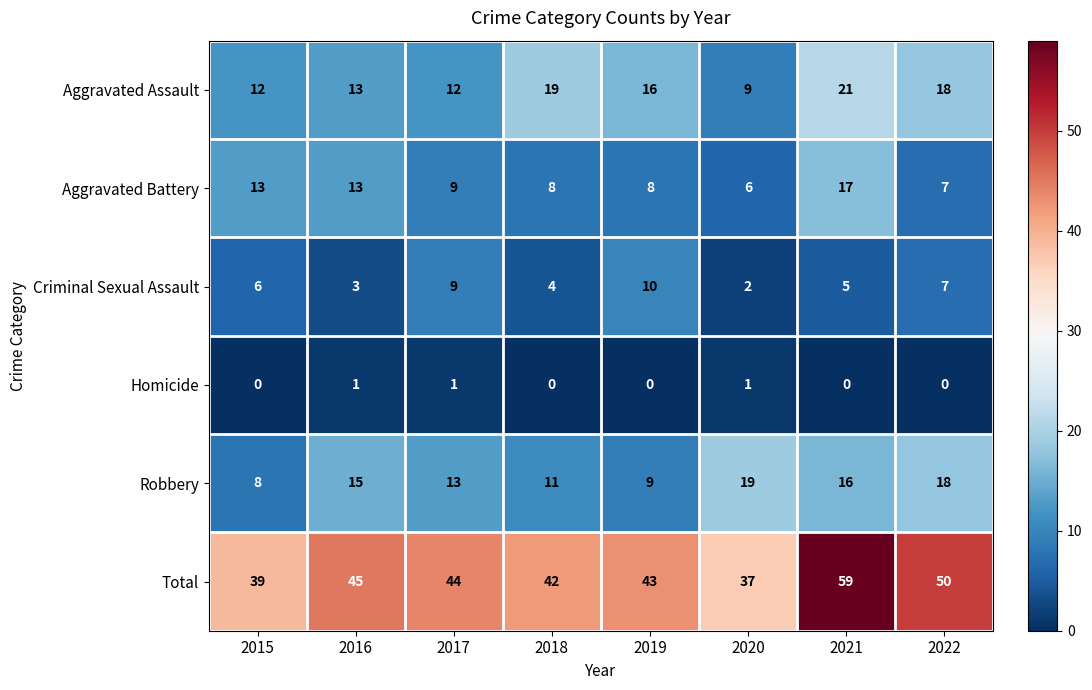

How many data points in Total are less than 44?

4